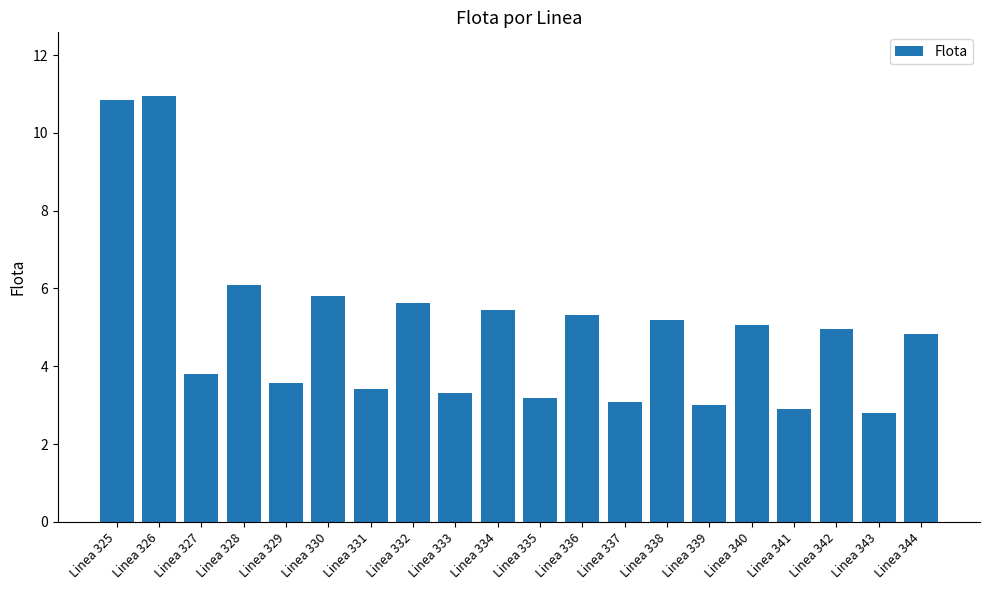

Reading left to right, transcribe all the data shown in this chart.

Linea 325=10.8	Linea 326=10.9	Linea 327=3.8	Linea 328=6.1	Linea 329=3.6	Linea 330=5.8	Linea 331=3.4	Linea 332=5.6	Linea 333=3.3	Linea 334=5.5	Linea 335=3.2	Linea 336=5.3	Linea 337=3.1	Linea 338=5.2	Linea 339=3.0	Linea 340=5.1	Linea 341=2.9	Linea 342=4.9	Linea 343=2.8	Linea 344=4.8